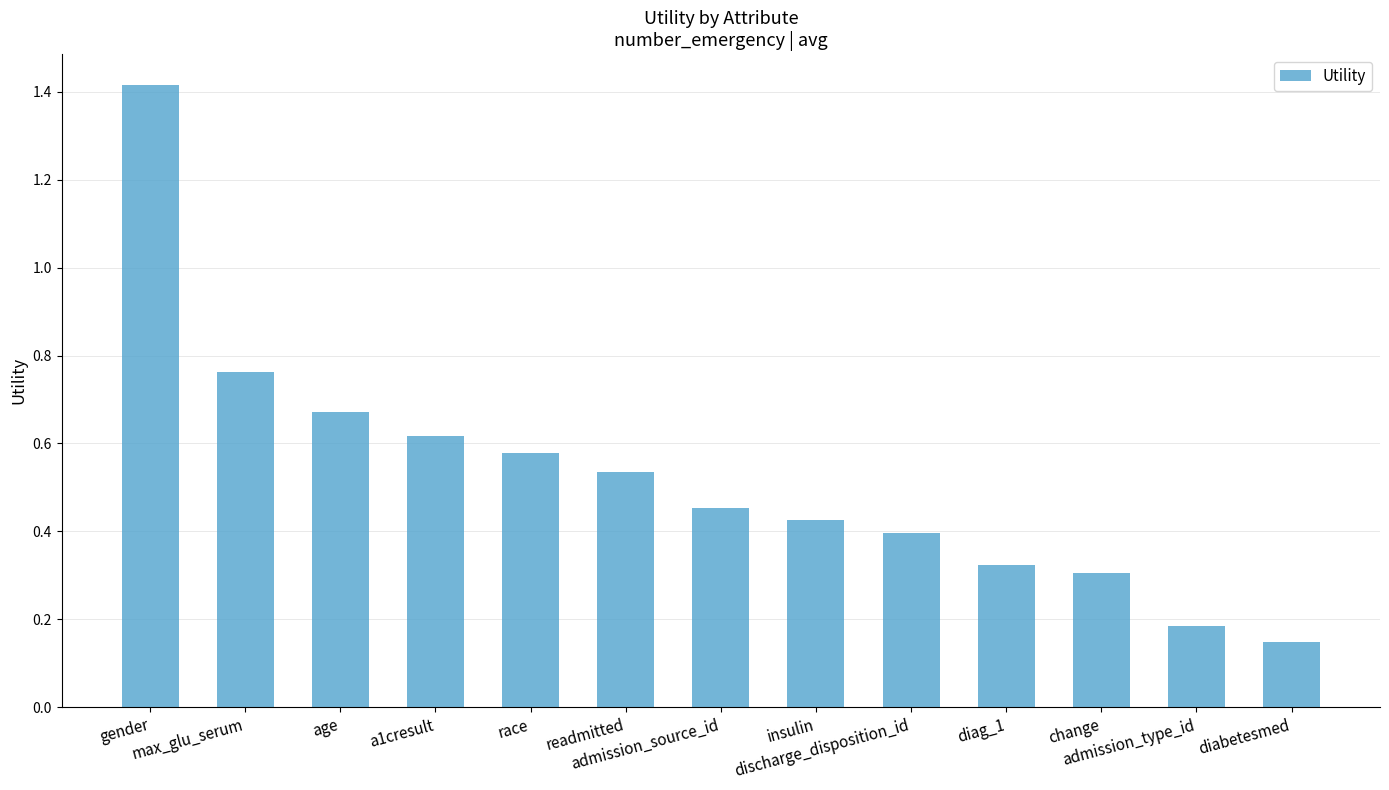

The chart shows a value of 1.0 at a1cresult. True or false?

False